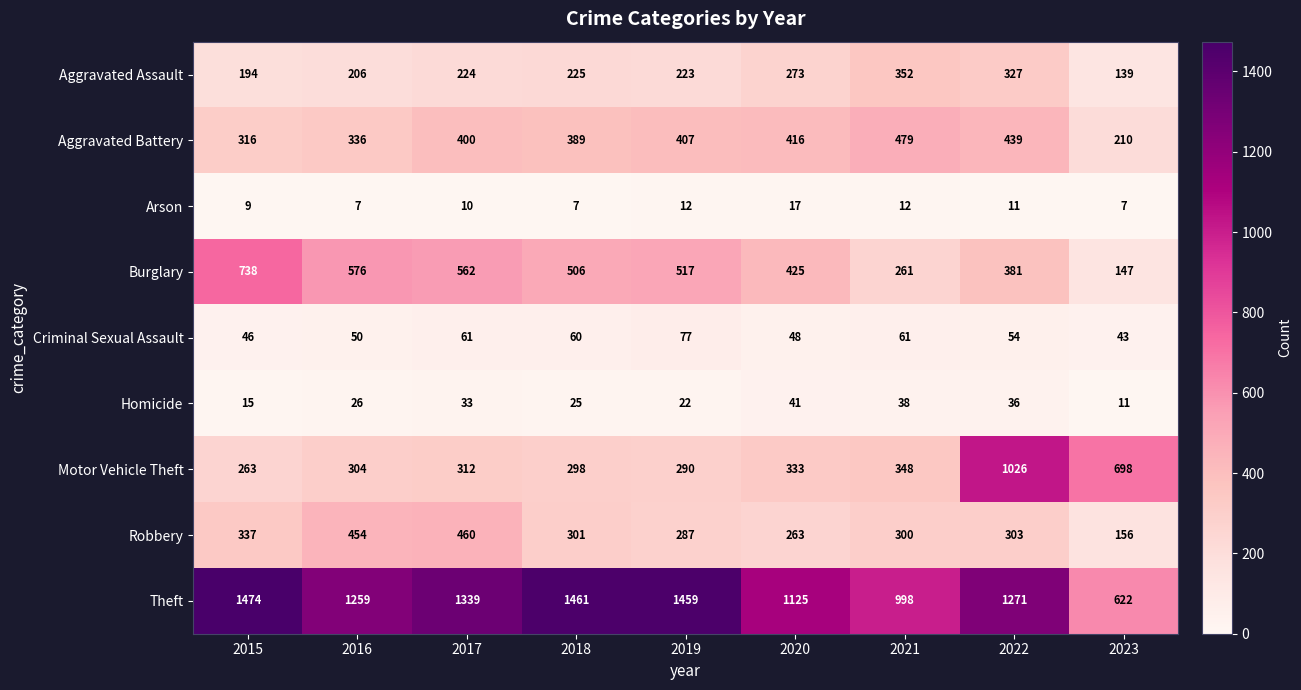

At which category is the sum across all series the highest?

2022